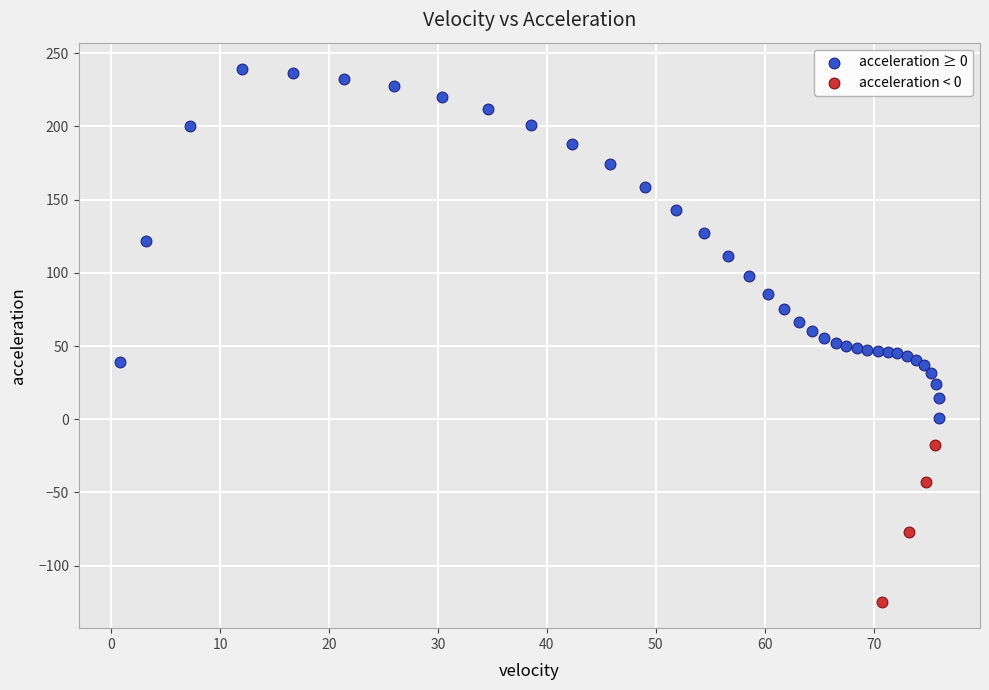

Which series contains the lowest Y value?

acceleration < 0